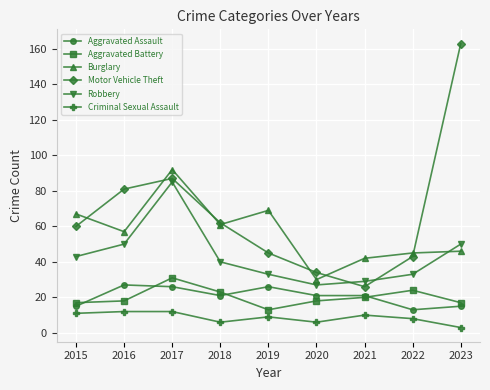

What is the difference between the highest and lowest values at 2020?

28